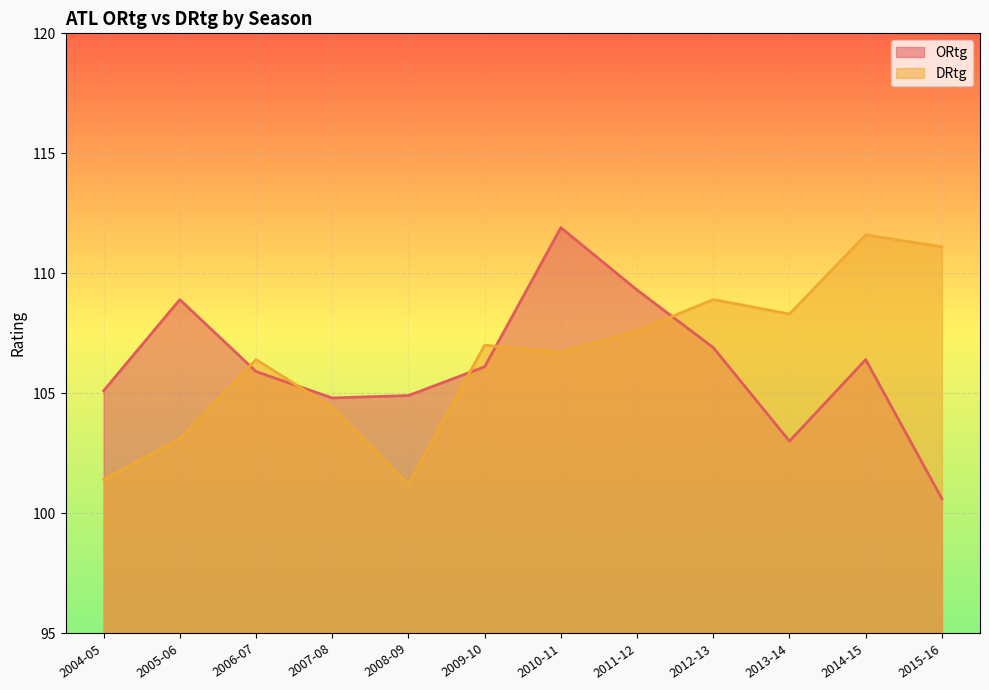

What is the spread (max minus min) of values at 2008-09?

3.7